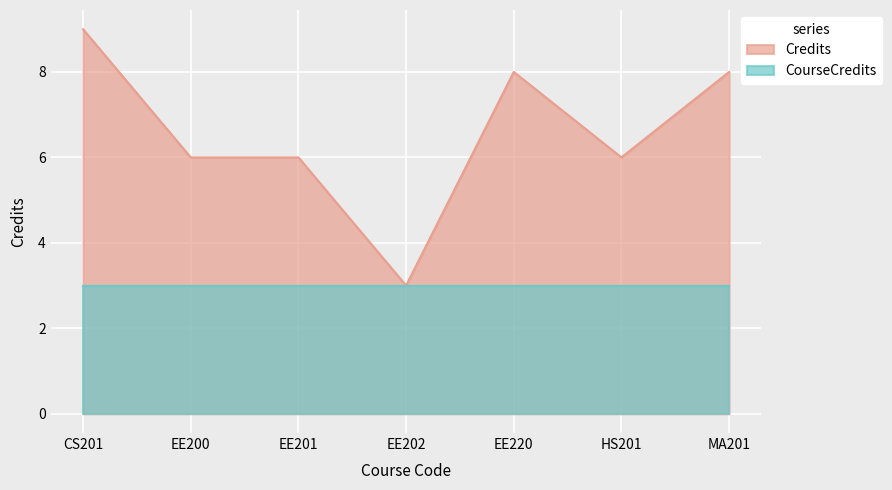

How many values are between 6 and 8?

5